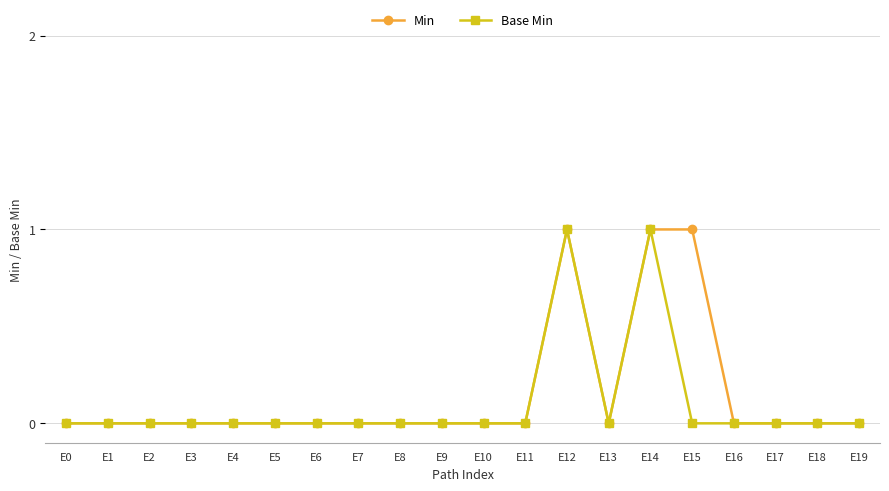

How many distinct data groups are displayed?

2